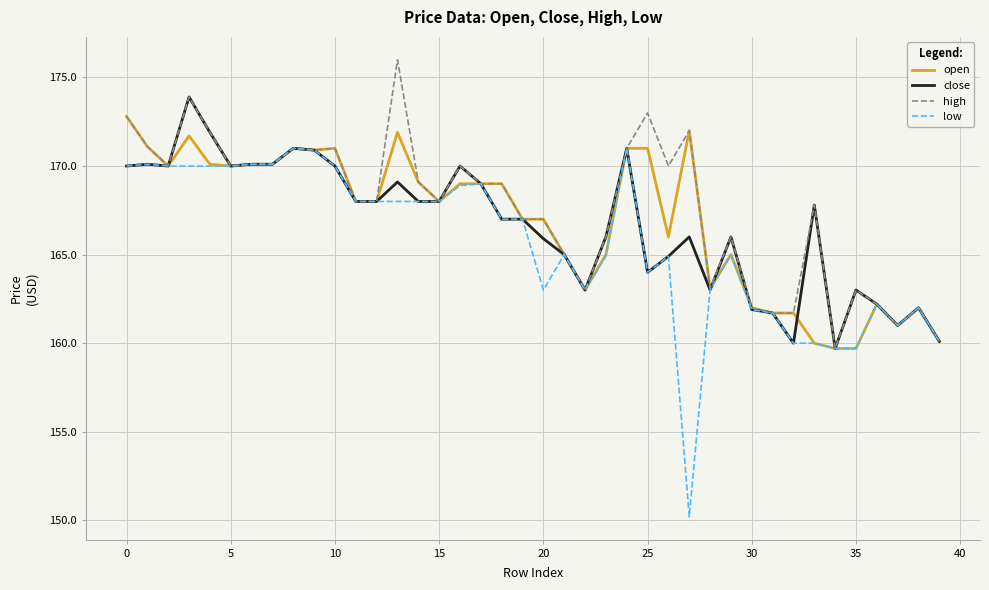

Which series has the largest range (max minus min)?

low